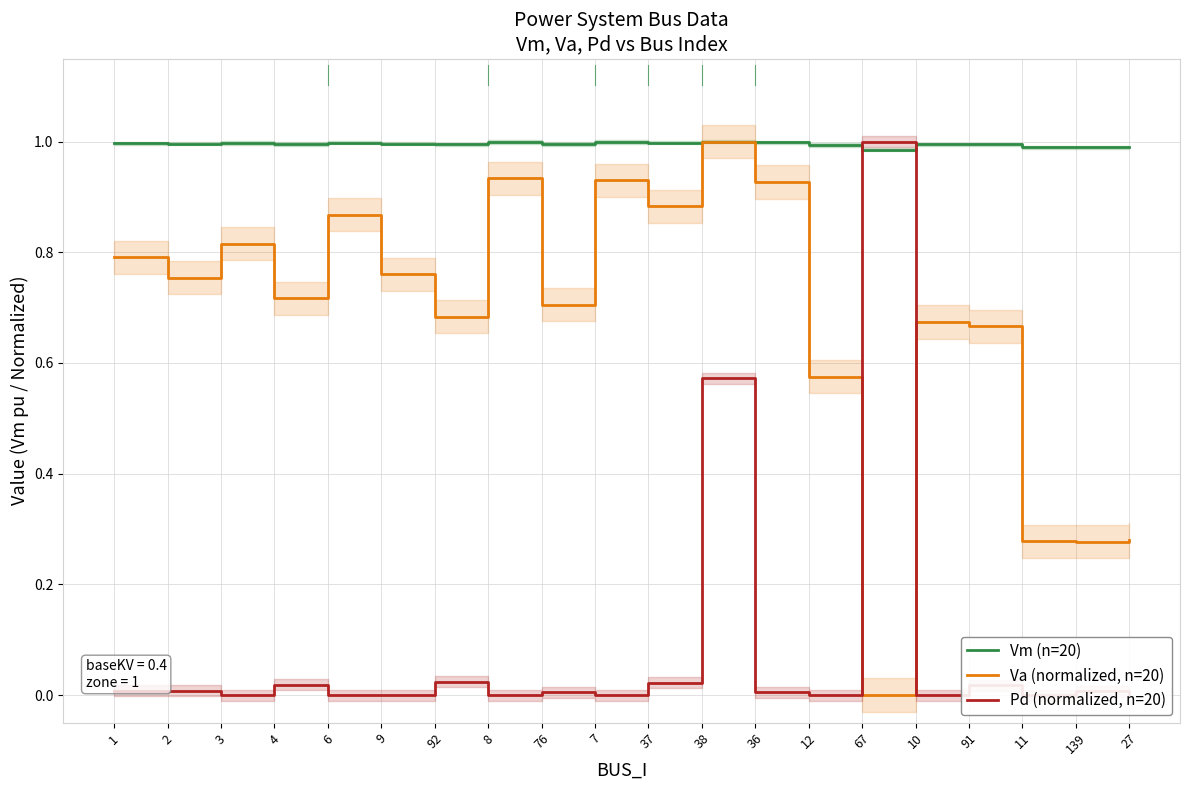

Which series ends up on top after the final intersection of Va (normalized, n=20) and Pd (normalized, n=20)?

Va (normalized, n=20)